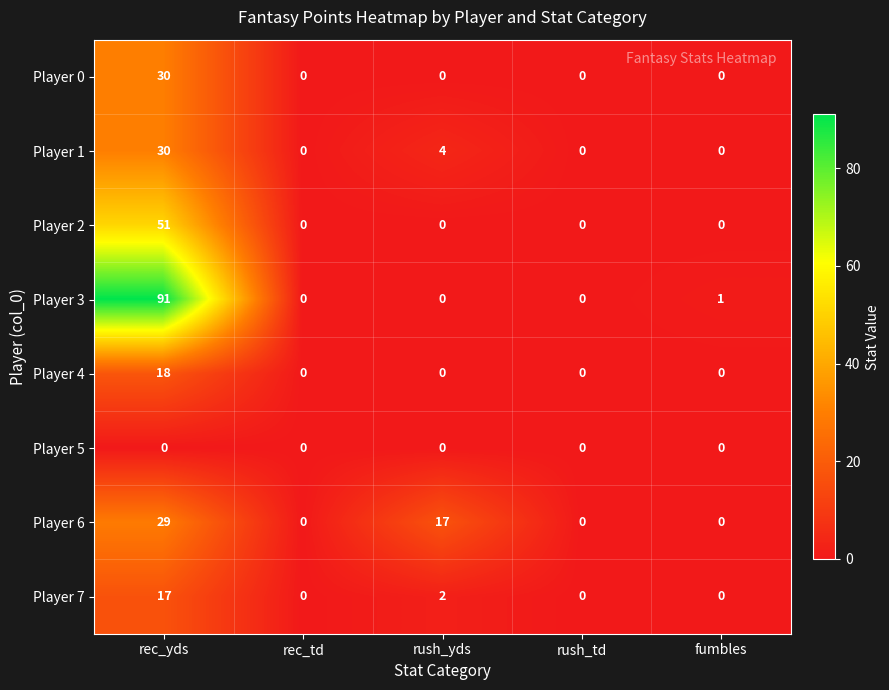

Which series has the largest total across all categories?

Player 3